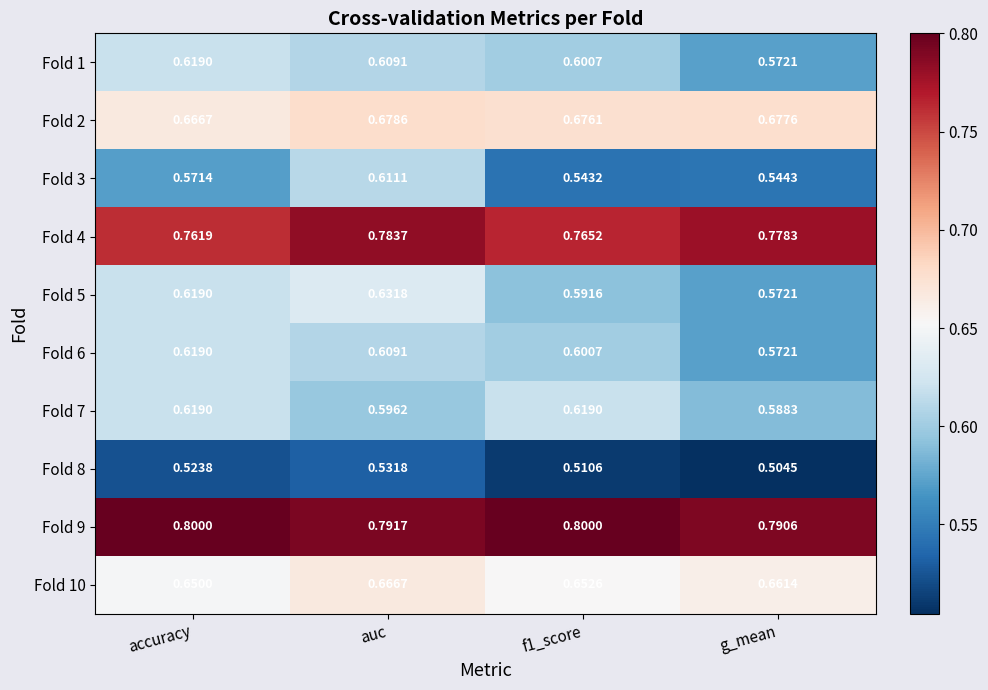

What is the total value across all series at g_mean?

6.3